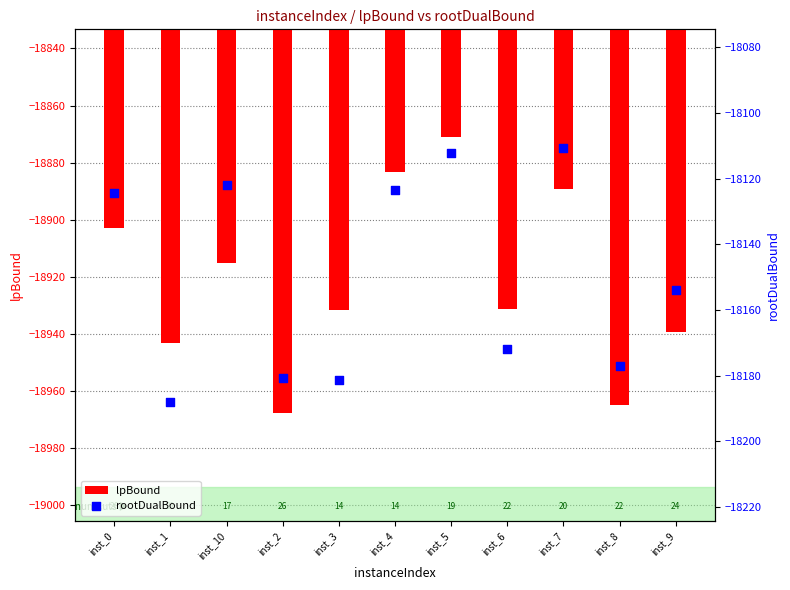

At which category is the sum across all series the highest?

inst_5